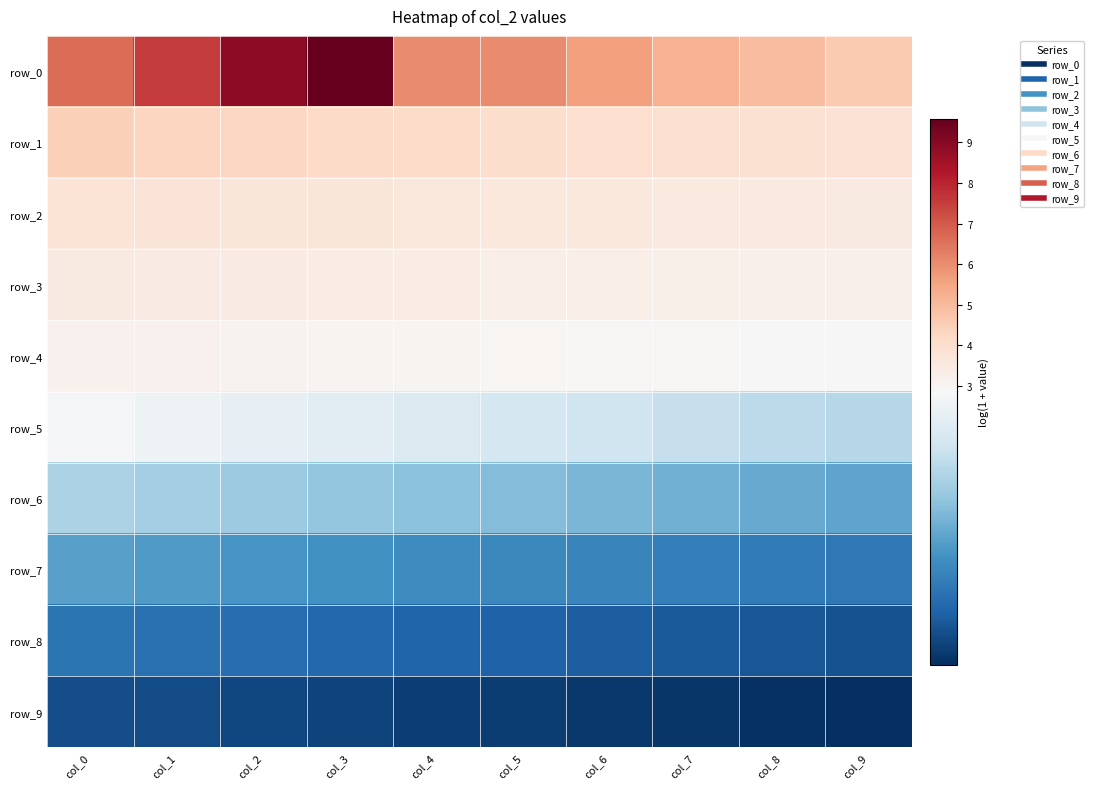

How many data points does each series have?

10